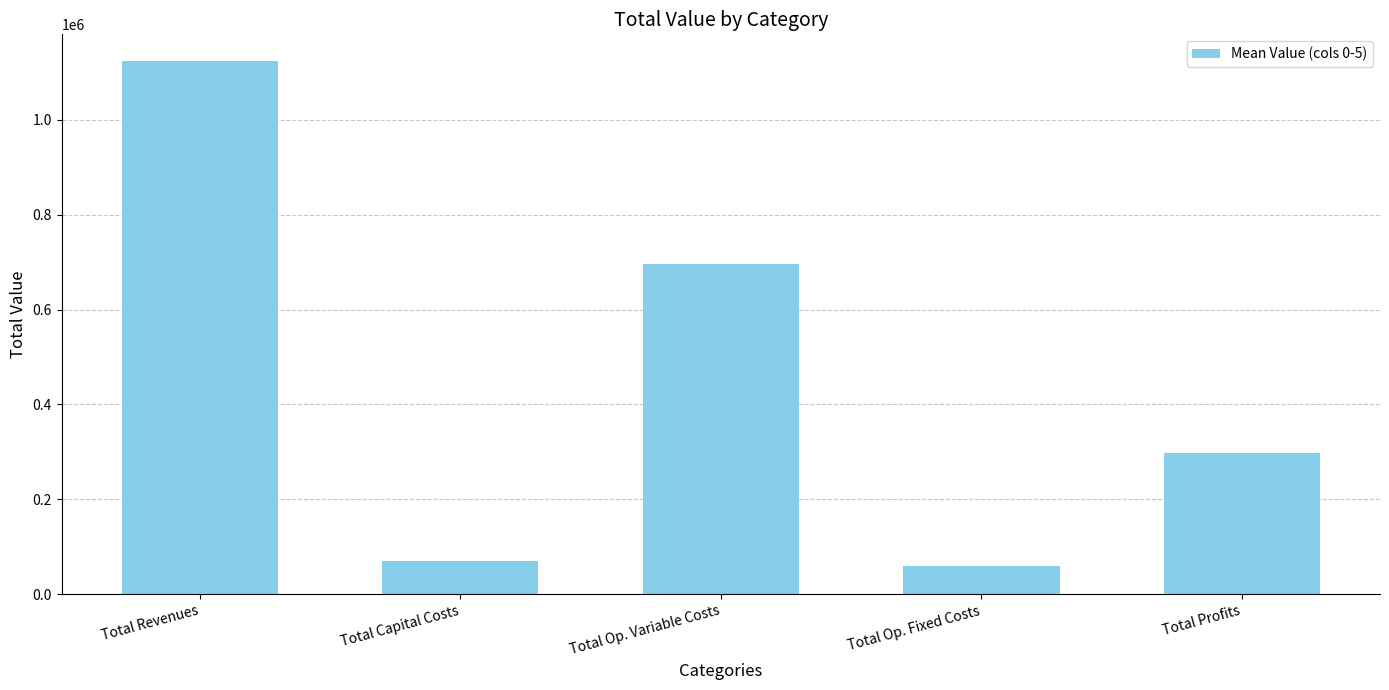

Which has a higher value, Total Profits or Total Revenues?

Total Revenues